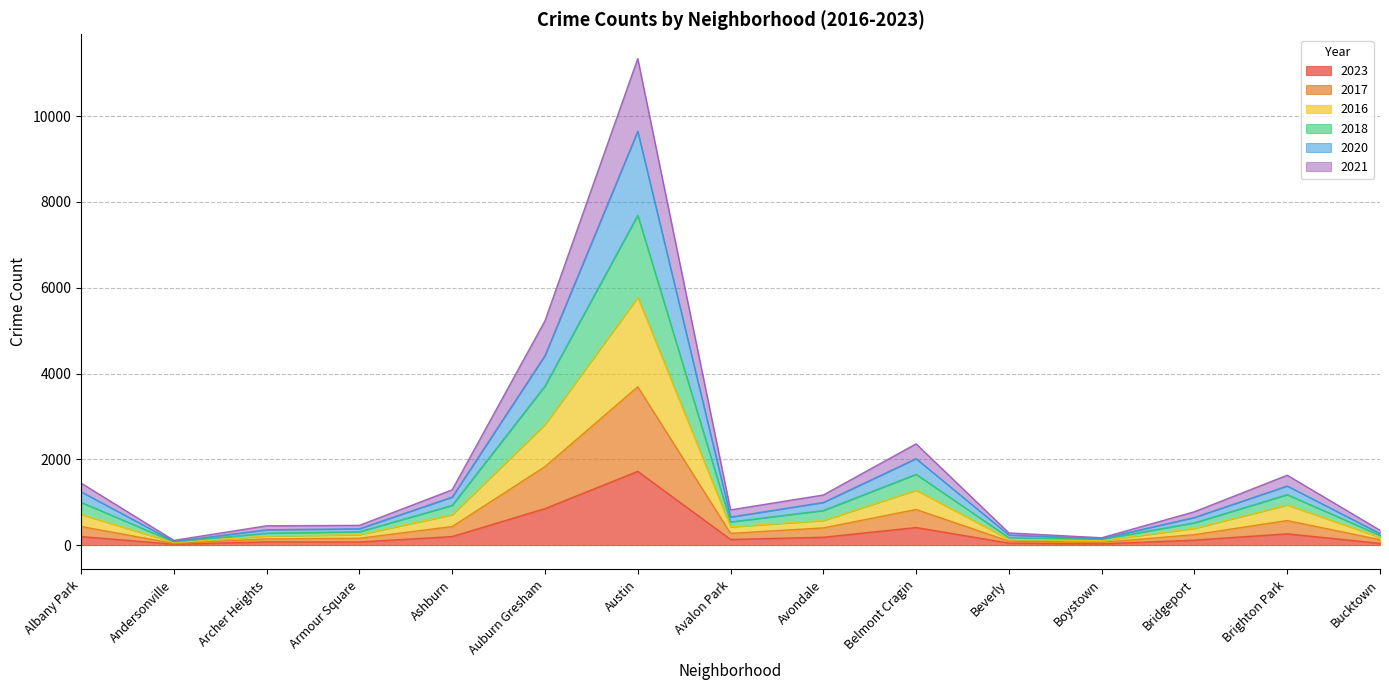

Is it true that 2018 equals 285 at Ashburn?

False